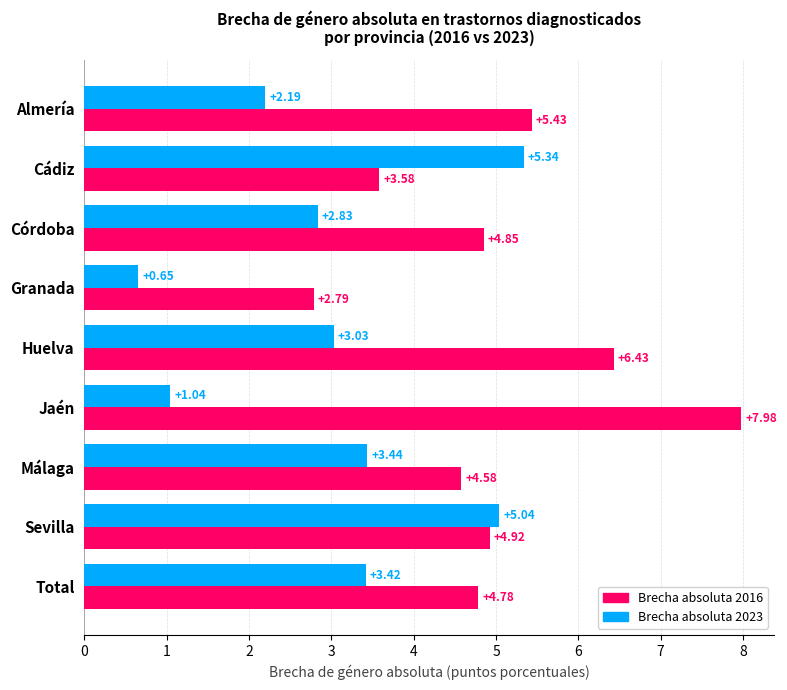

Is the value of Brecha absoluta 2016 at Cádiz greater than the value of Brecha absoluta 2023 at Almería?

Yes